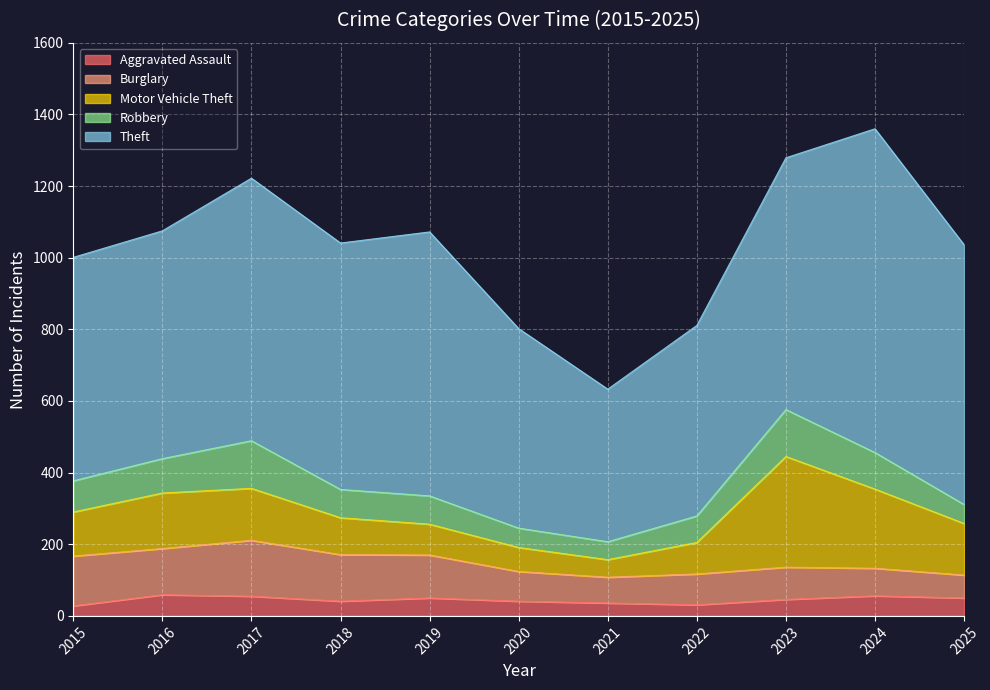

True or false: Motor Vehicle Theft has a value of 178 at 2015.

False